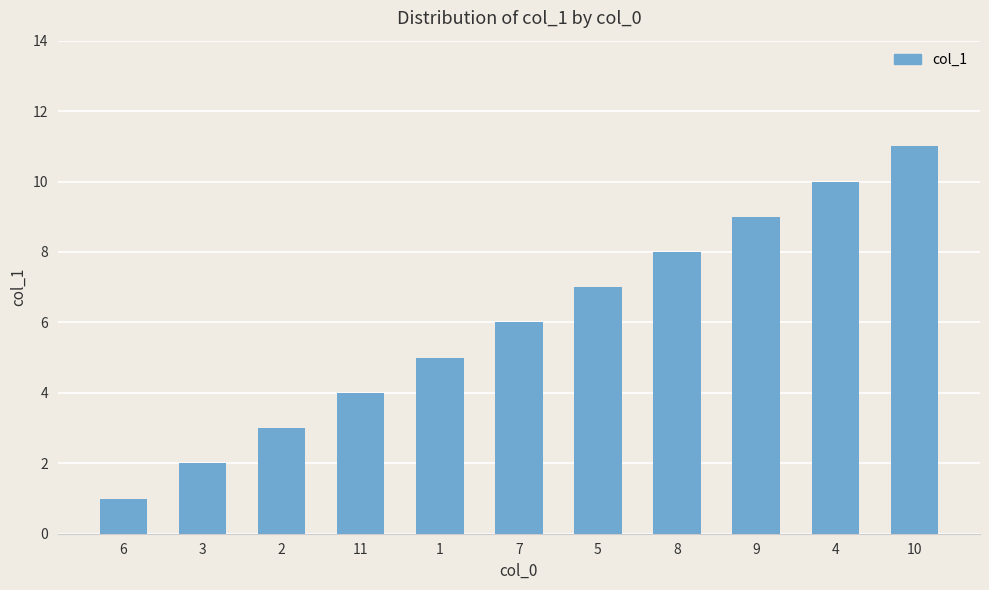

Reading left to right, extract all data points from this chart.

6=1	3=2	2=3	11=4	1=5	7=6	5=7	8=8	9=9	4=10	10=11